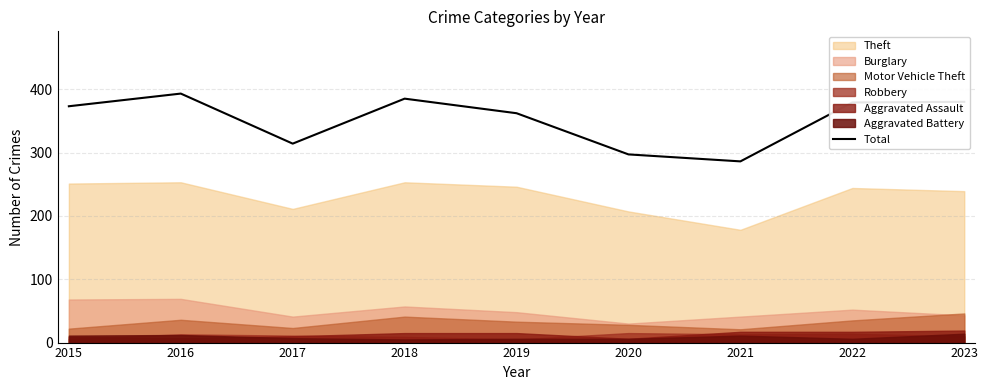

Reading right to left, transcribe all the data shown in this chart.

2023=380	2022=379	2021=286	2020=297	2019=362	2018=385	2017=314	2016=393	2015=373